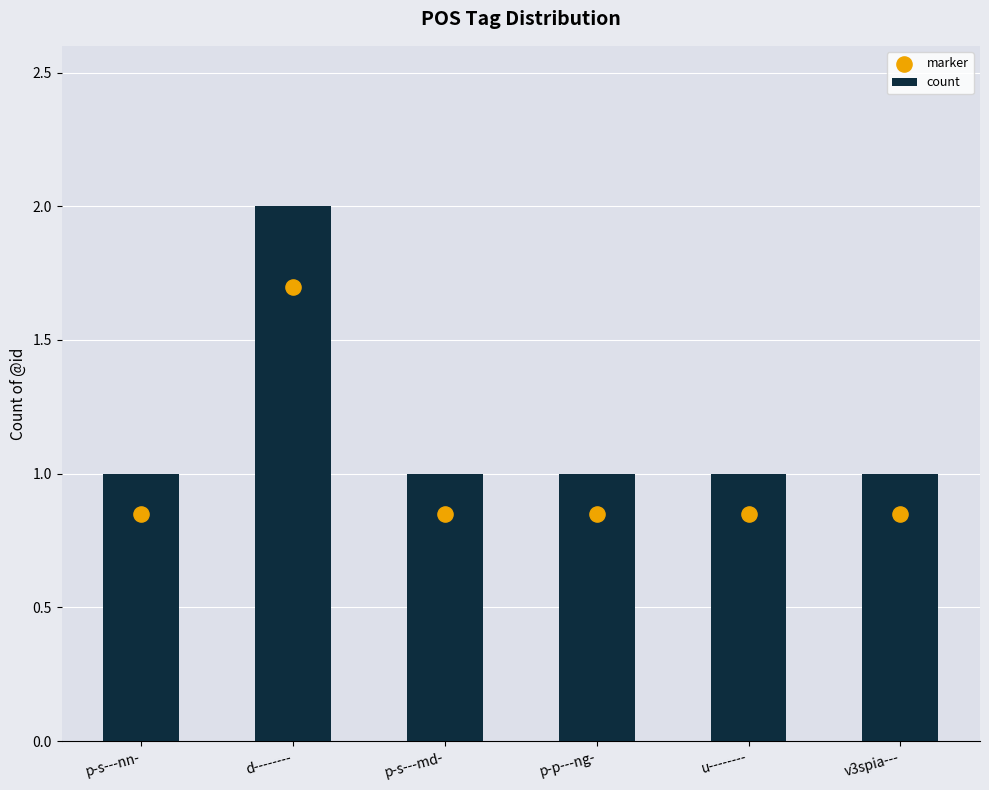

Which series has the largest total across all categories?

count